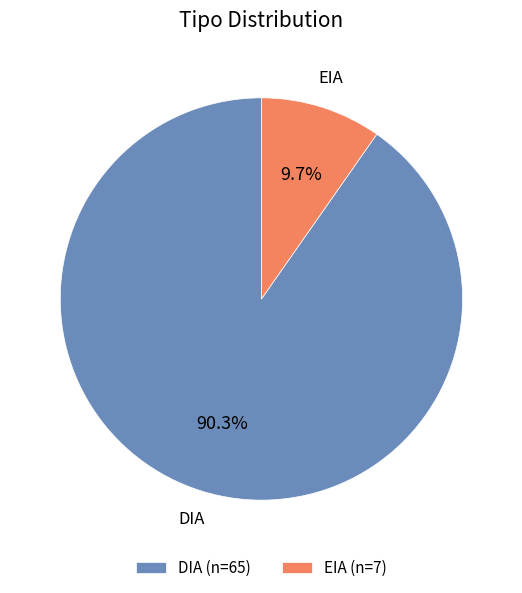

What is the ratio of the value at DIA to the value at EIA?

9.3